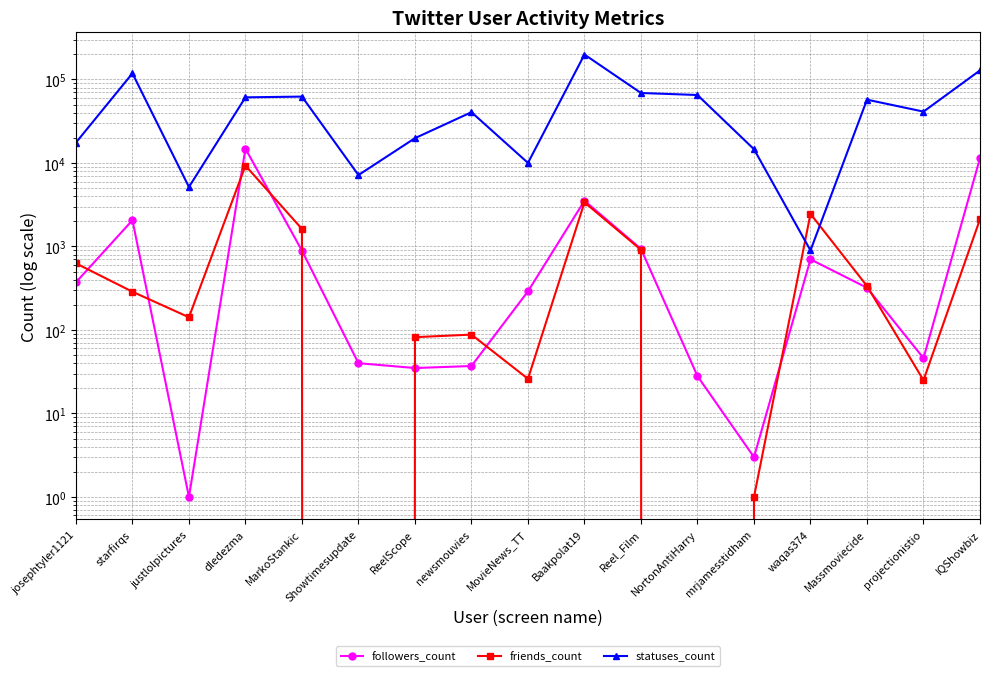

At which category is the sum across all series the highest?

Baakpolat19